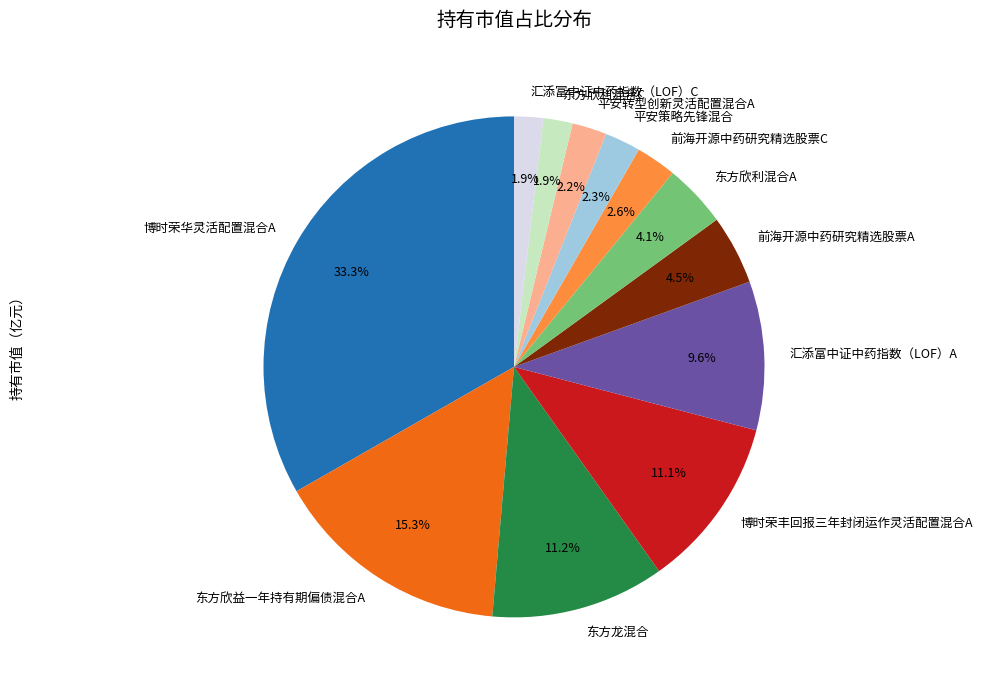

To the nearest percent, what percentage of the pie is 博时荣华灵活配置混合A?

33%